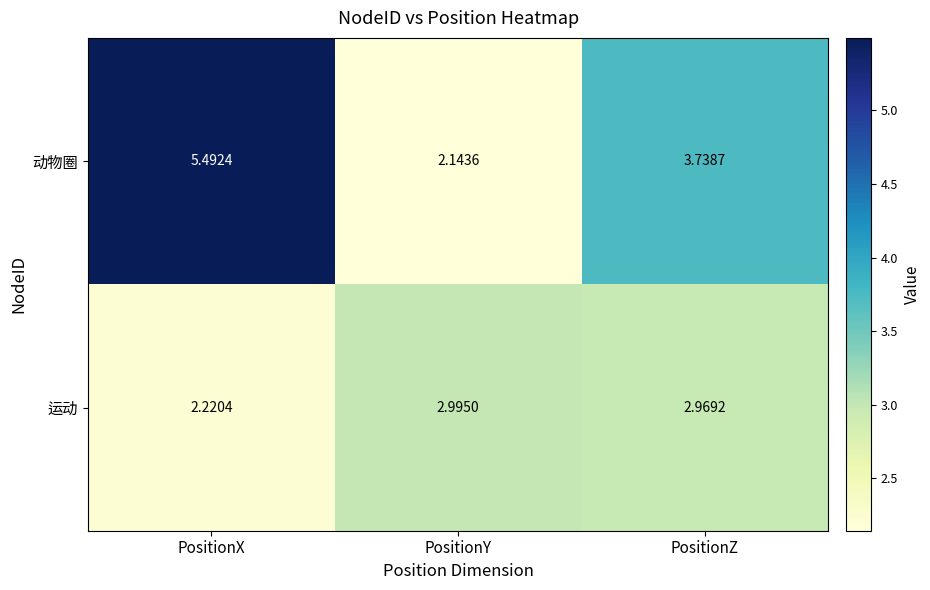

Where is 运动 nearest to the value 2?

PositionX